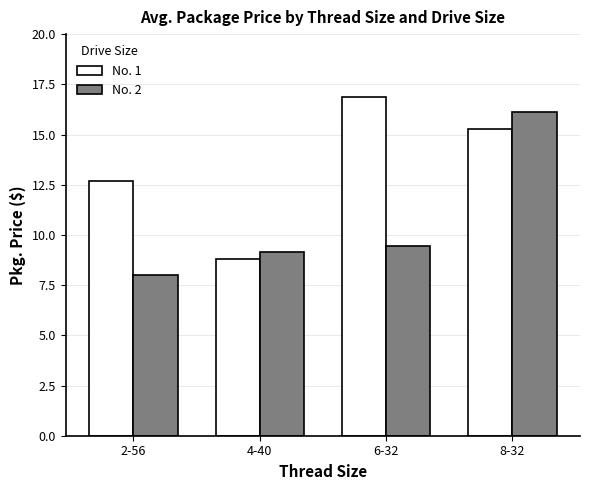

Count the number of data series in this chart.

2